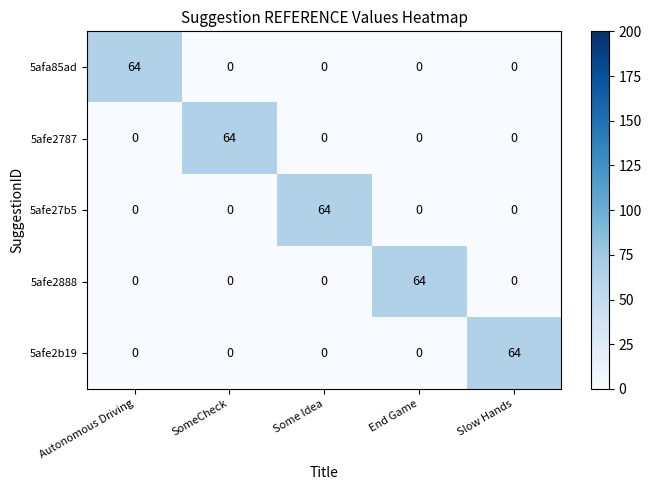

True or false: 5afe2b19 has a value of 0 at End Game.

True